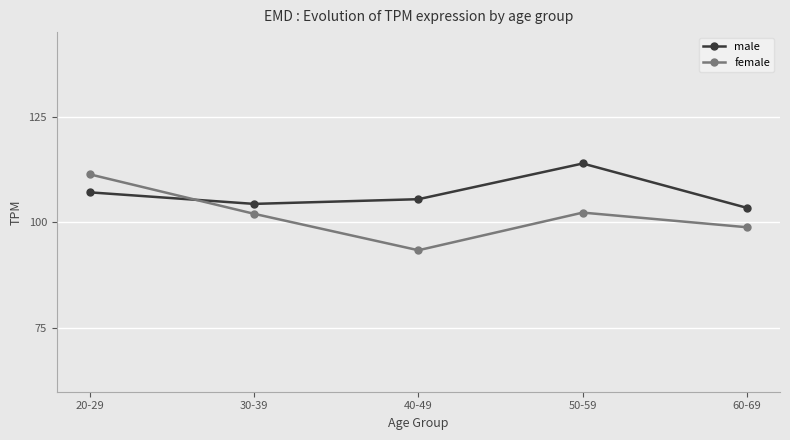

What is the average value of the female series?

101.6